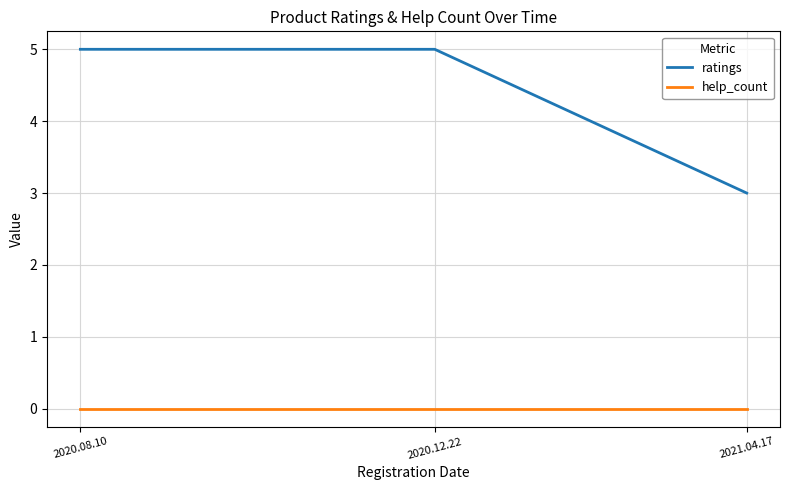

Which series has the largest total across all categories?

ratings